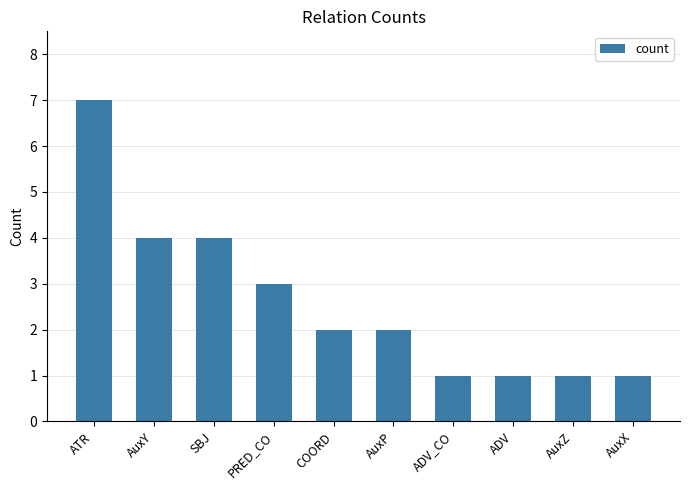

What is the value of the 2nd bar from the left?

4